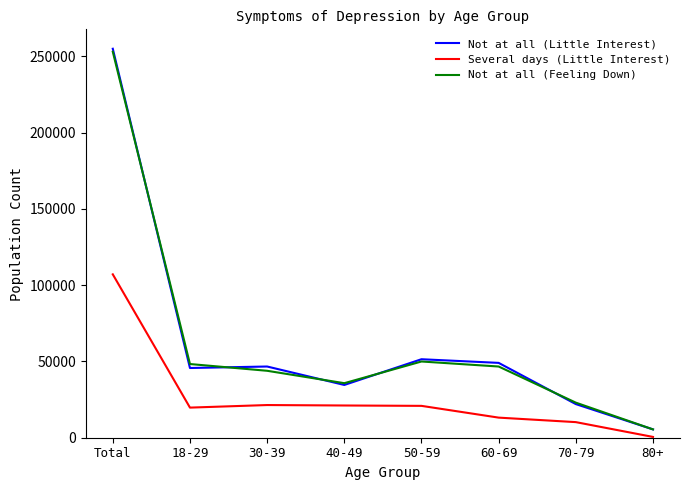

Which series has the widest spread of values?

Not at all (Little Interest)